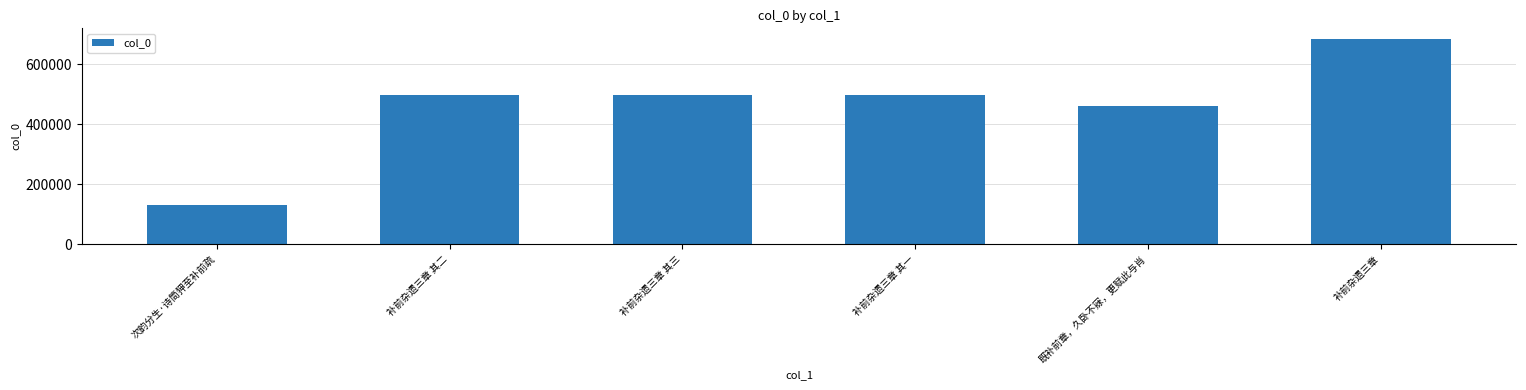

True or false: the data shows 181800 at 补前杂遗三章 其二.

False